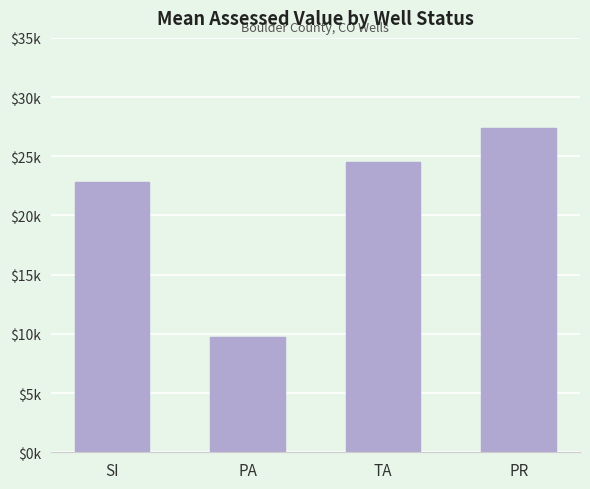

What is the label of the 1st bar from the left?

SI